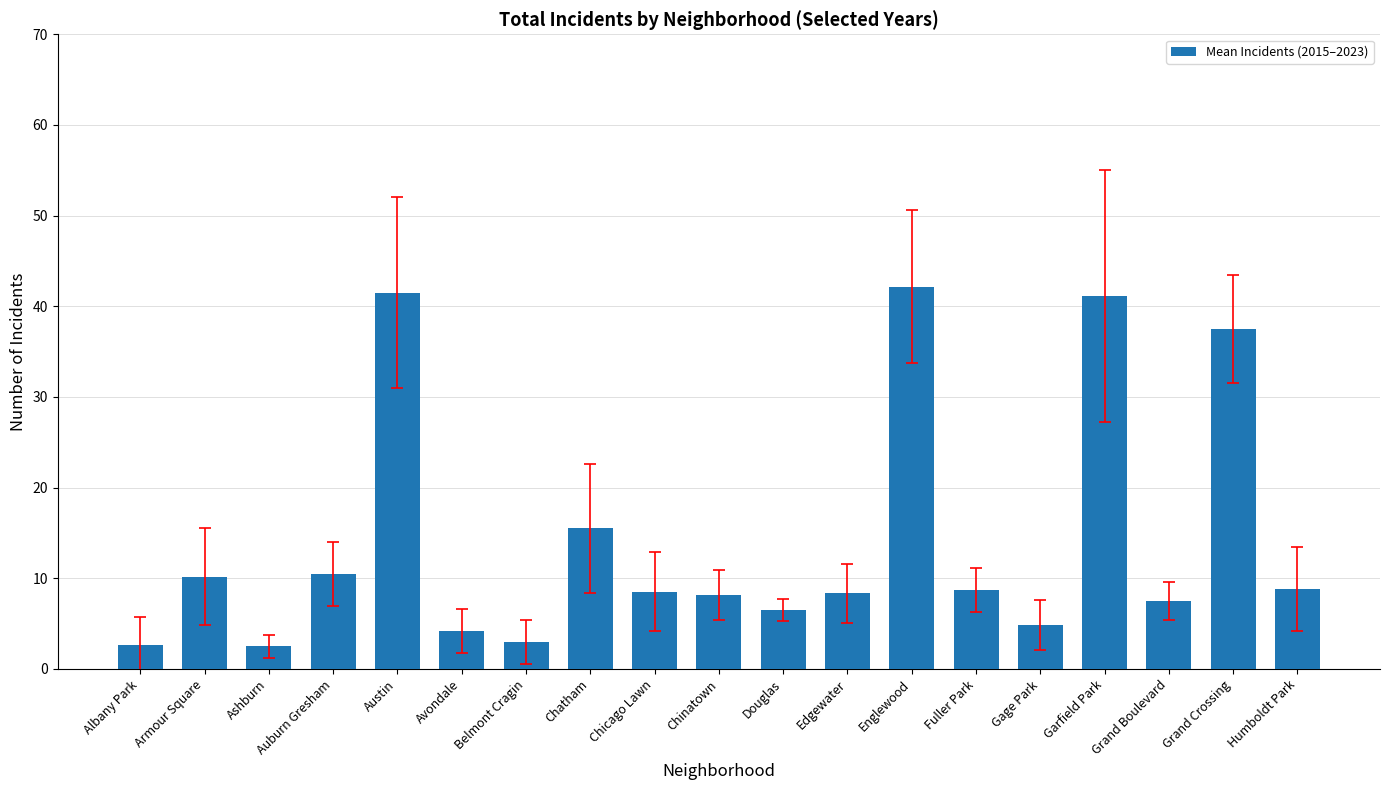

What is the greatest value displayed?

42.2